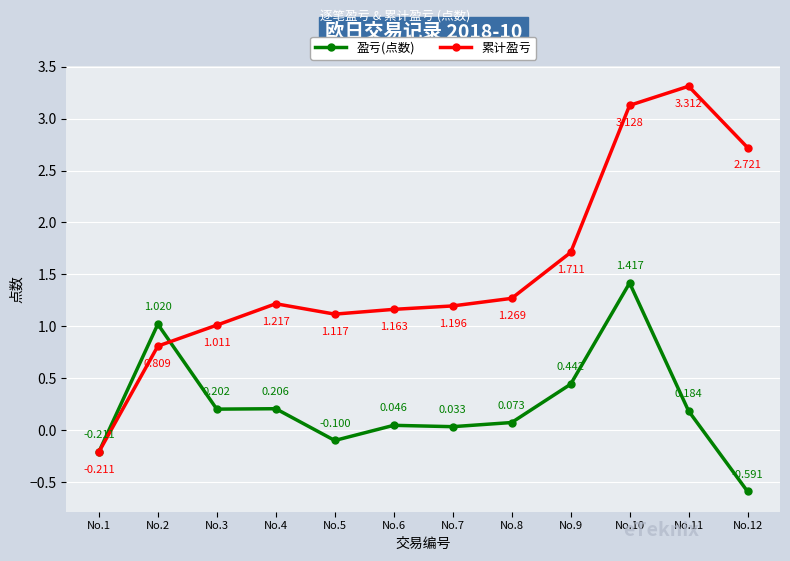

Count the number of categories in the chart.

12